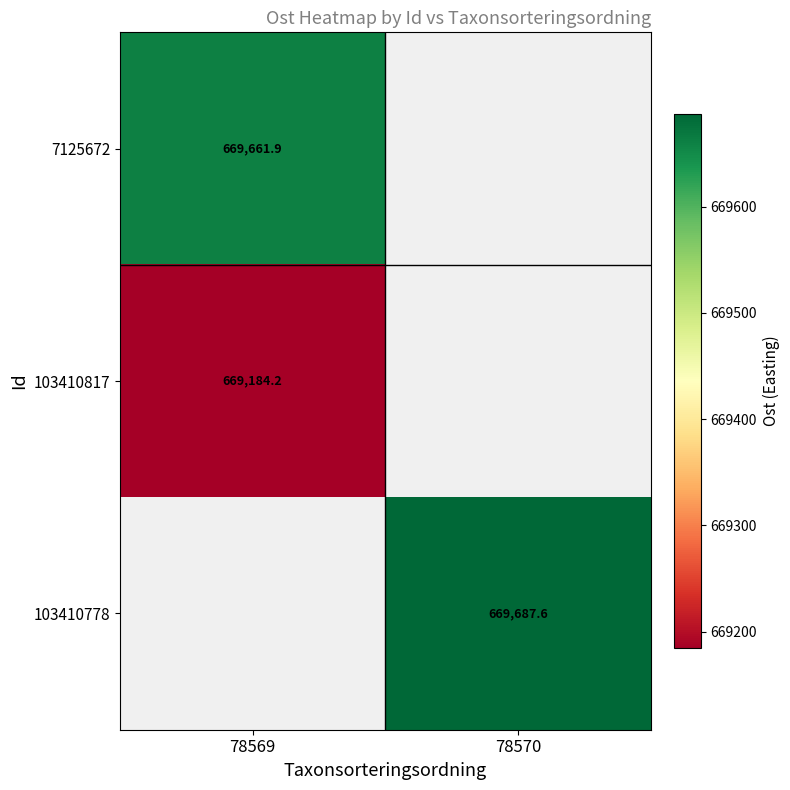

What is the minimum value shown in the chart?

669184.2